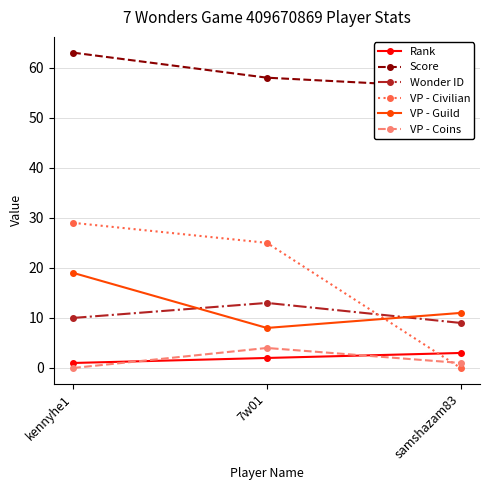

Is the value of VP - Guild at kennyhe1 greater than the value of VP - Civilian at kennyhe1?

No